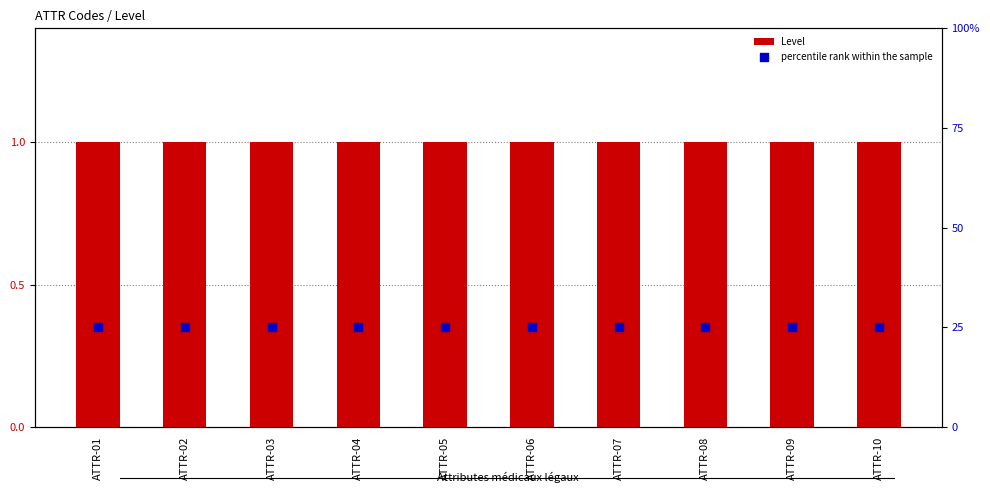

What is the total value across all series at ATTR-09?

26